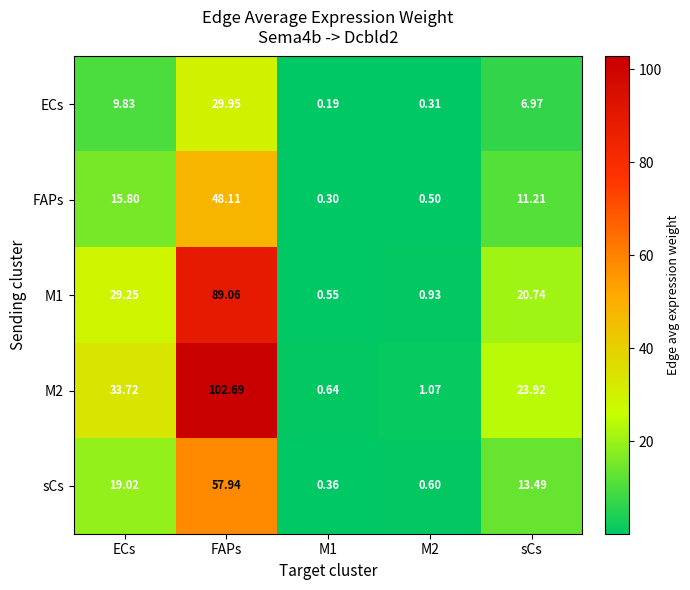

At which category does the chart reach its minimum across all series?

M1